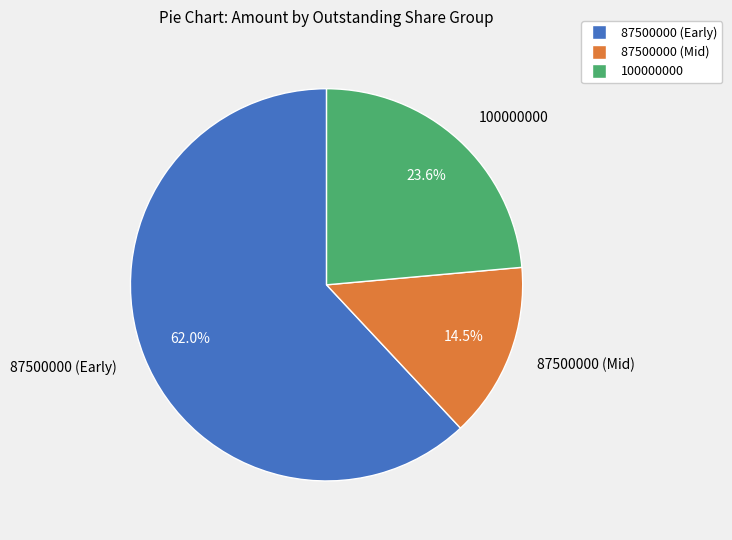

Is there any slice that represents more than half of the pie?

Yes